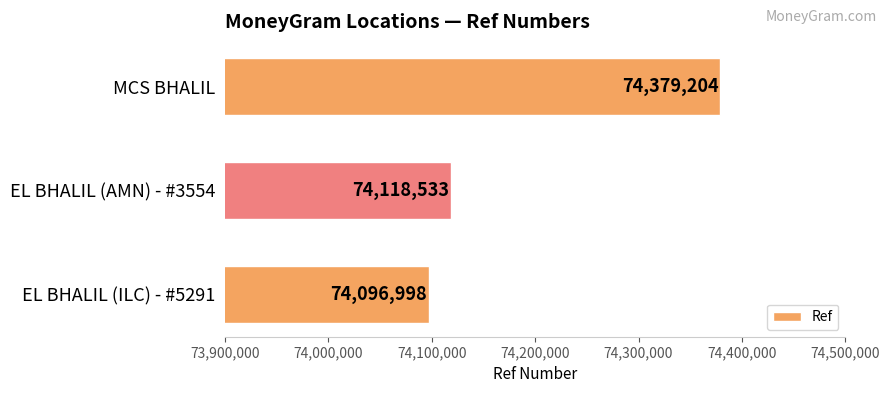

What is the maximum value shown in the chart?

74379204